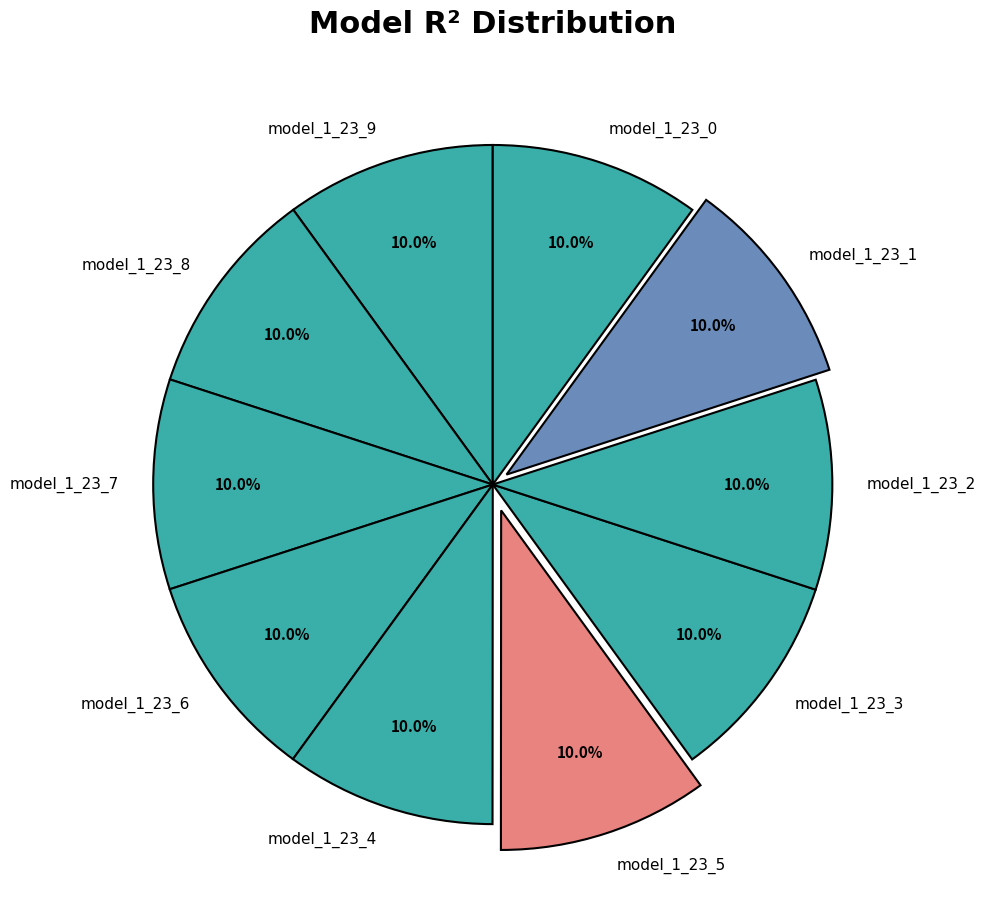

How many slices are in this pie chart?

10